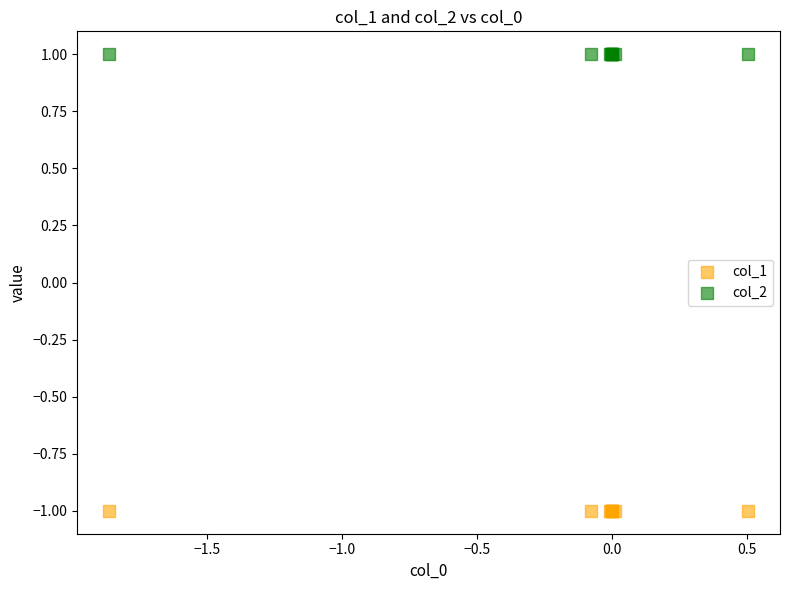

Which series reaches the minimum Y coordinate?

col_1